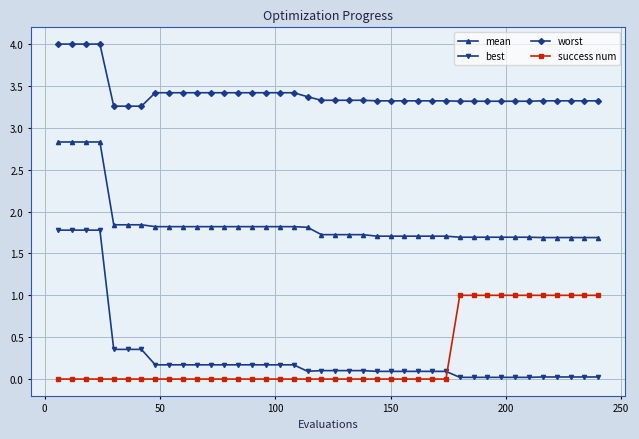

Count the number of categories in the chart.

40